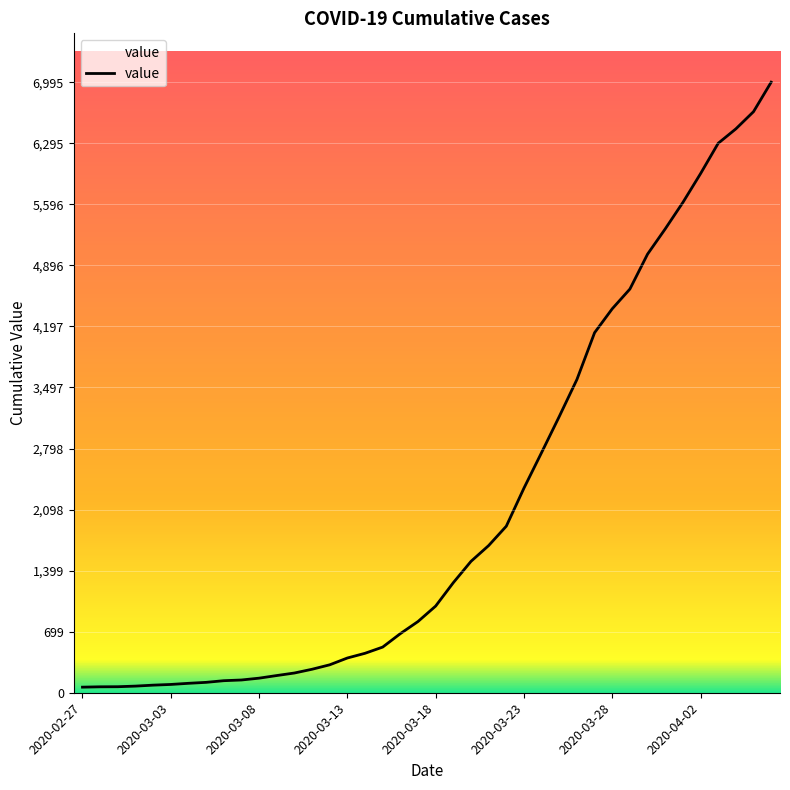

What is the difference between the maximum and minimum values?

6931